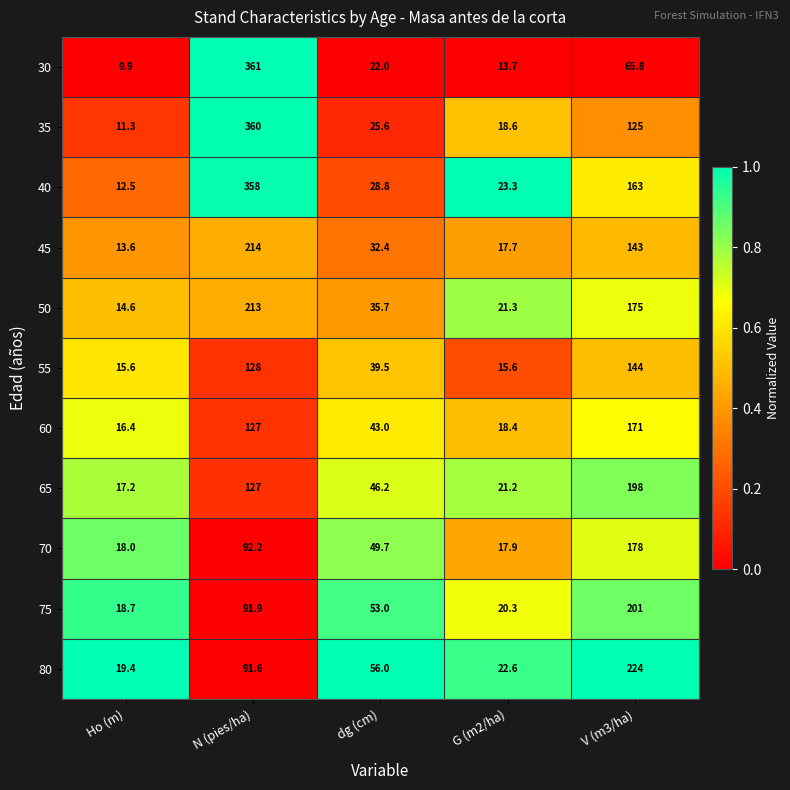

What is the difference between the maximum and minimum values in the 75 series?

182.3